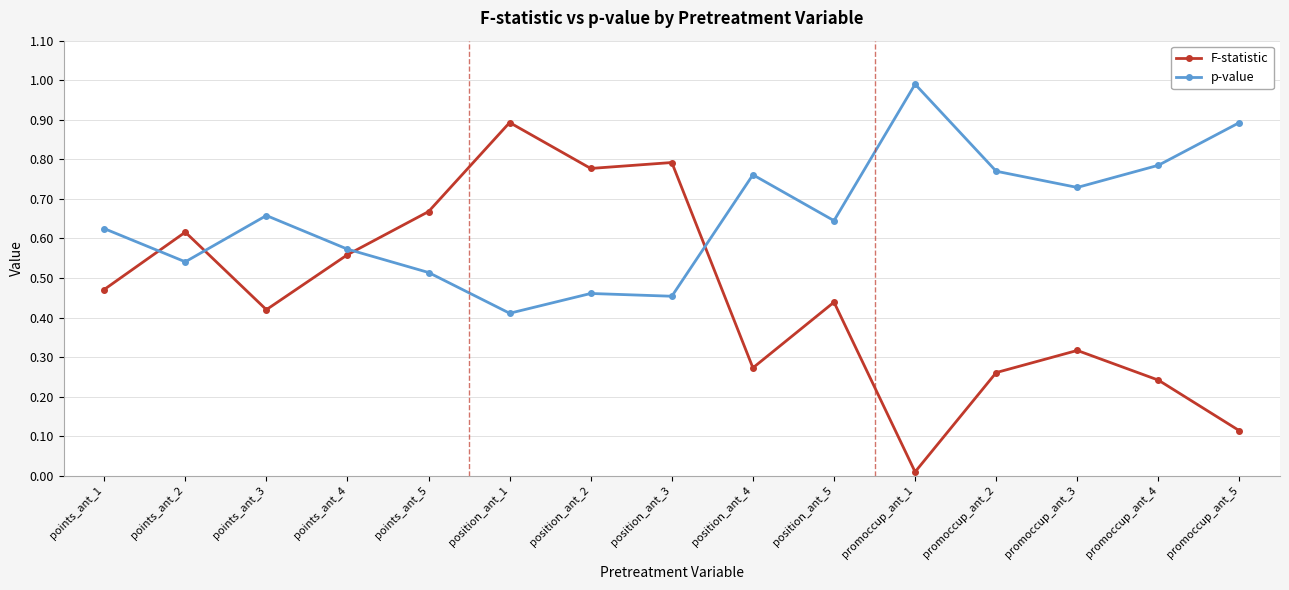

At which category does F-statistic reach its first local valley?

points_ant_3